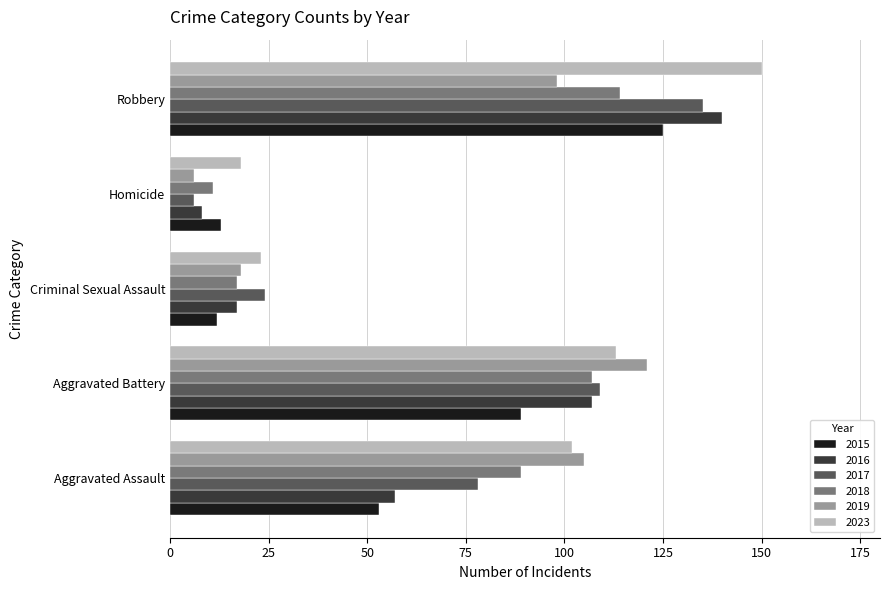

What is the average value of the 2015 series?

58